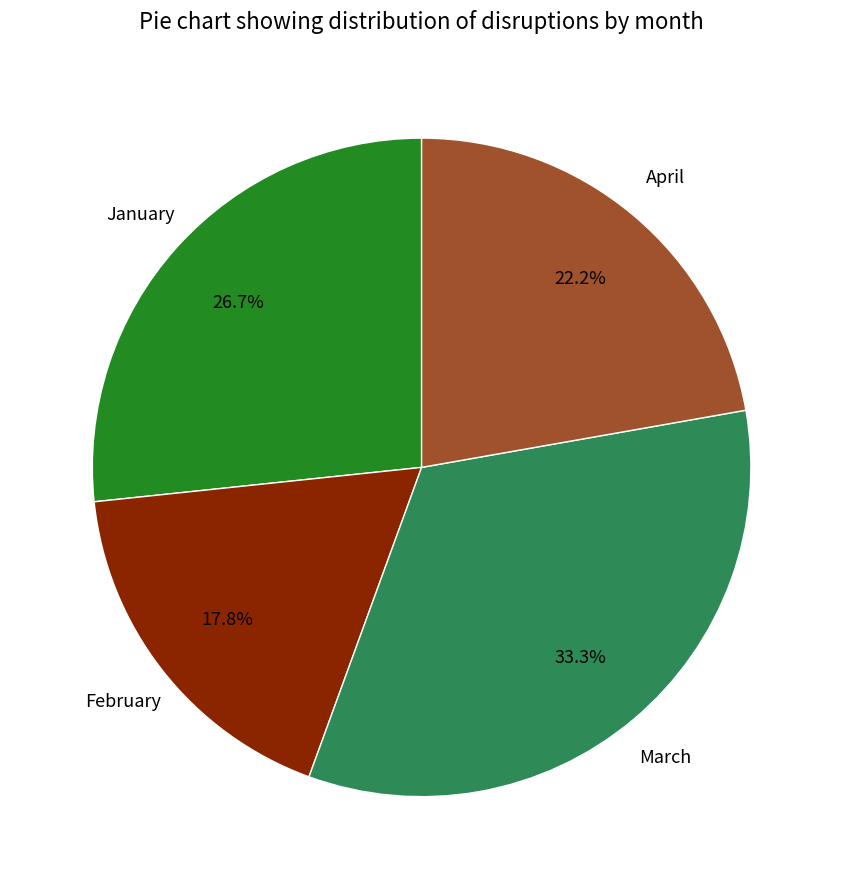

Rank the categories by value from highest to lowest.

March, January, April, February